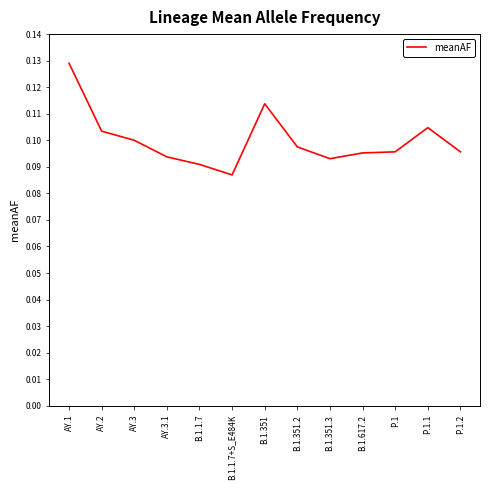

Where is the first local maximum?

B.1.351